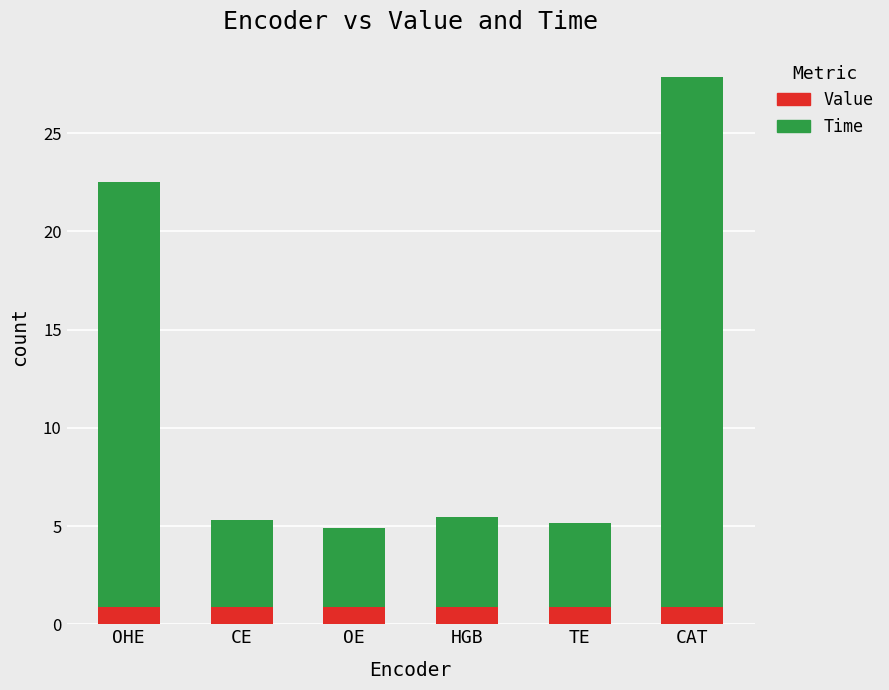

What are all the series names shown in the legend?

Value, Time